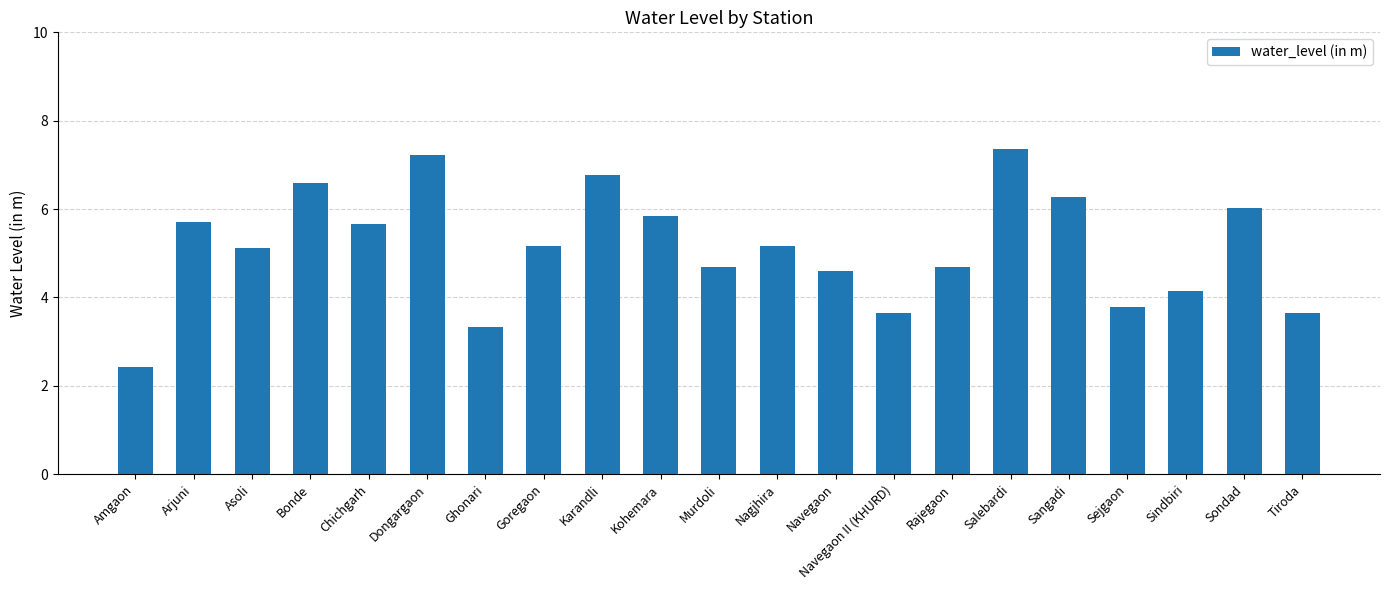

Approximately how many times larger is the value at Sindbiri compared to Tiroda?

1.1